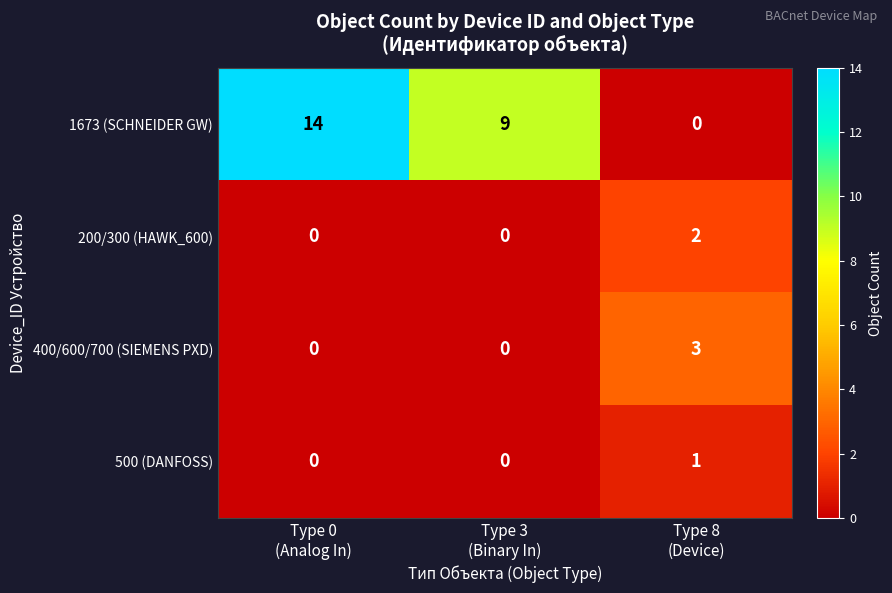

What is the average value of the 1673 (SCHNEIDER GW) series?

8